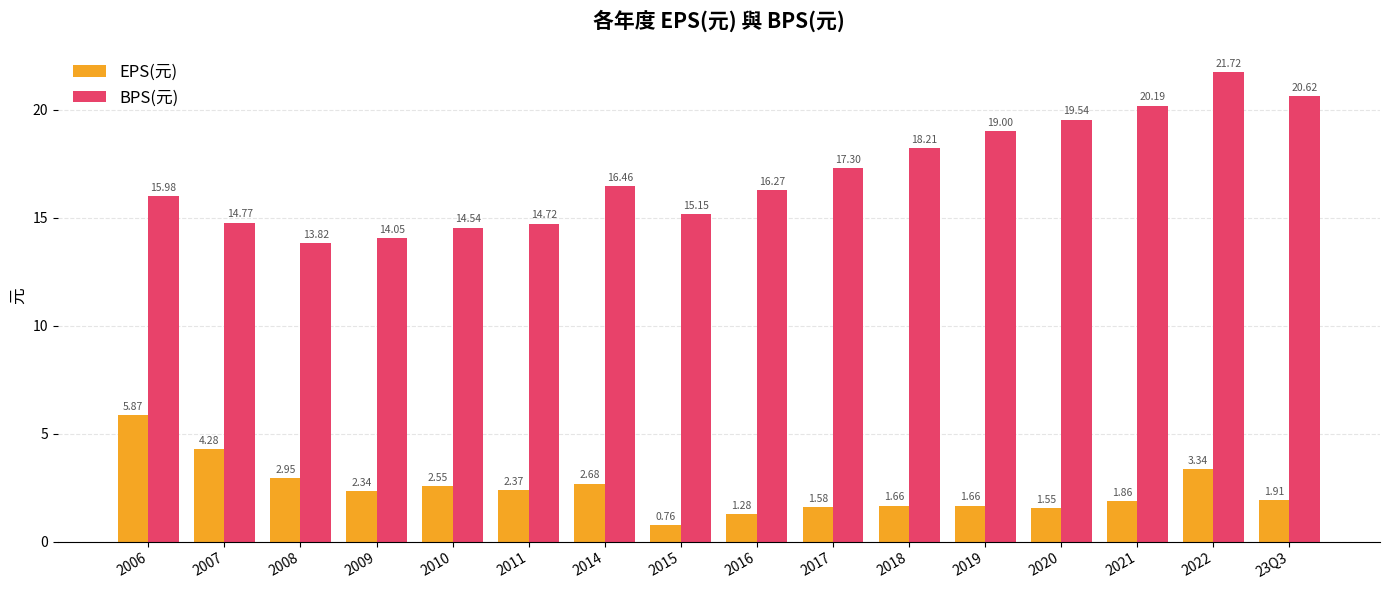

What is the sum of the BPS(元) values at 2016 and 2019?

35.3